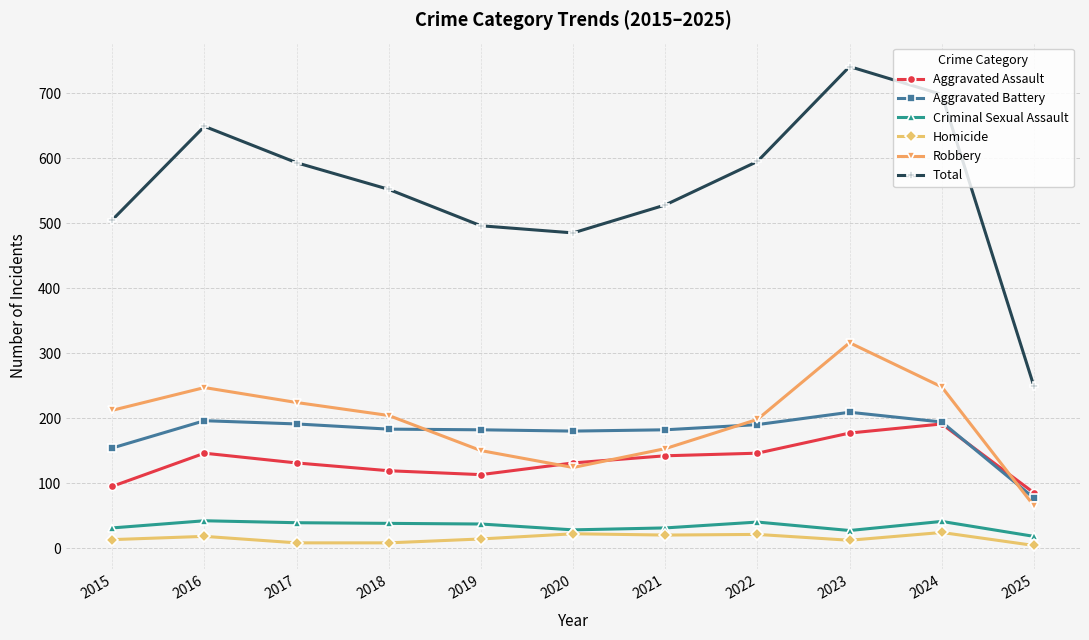

At how many categories does at least one series exceed 334?

10